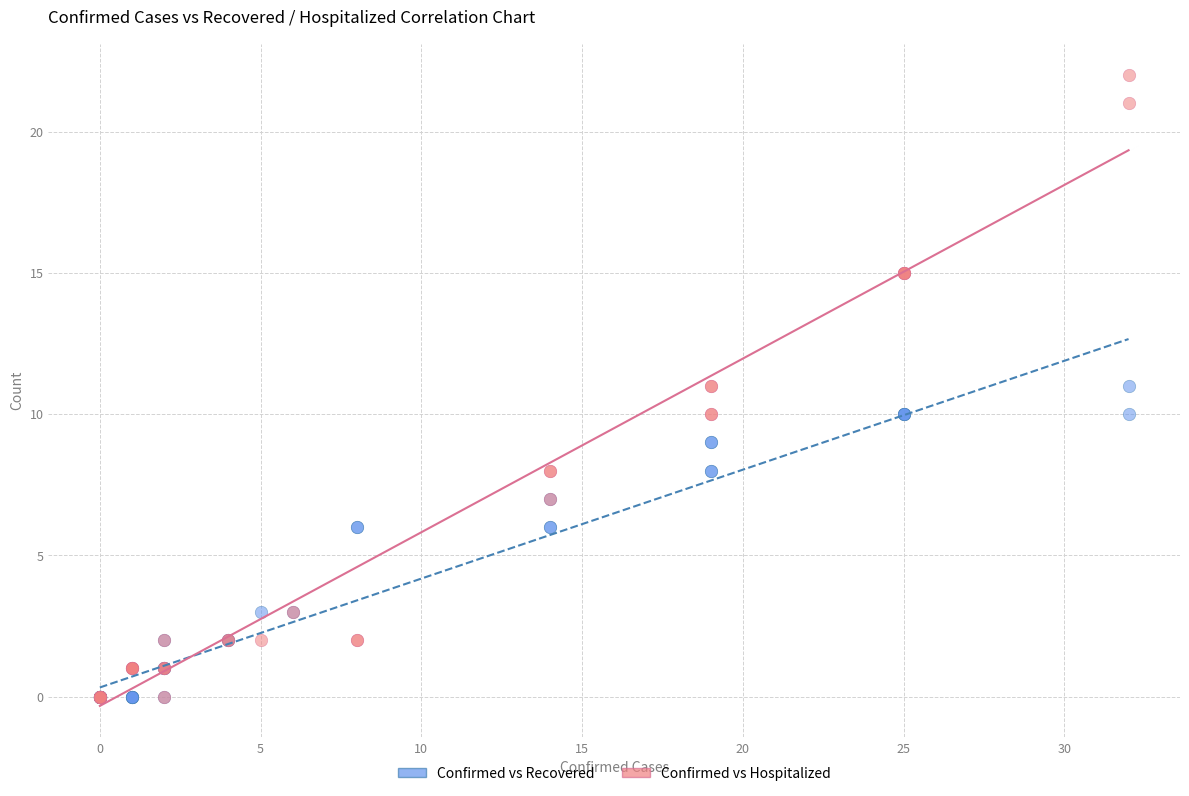

What are all the series names shown in the legend?

Confirmed vs Recovered, Confirmed vs Hospitalized